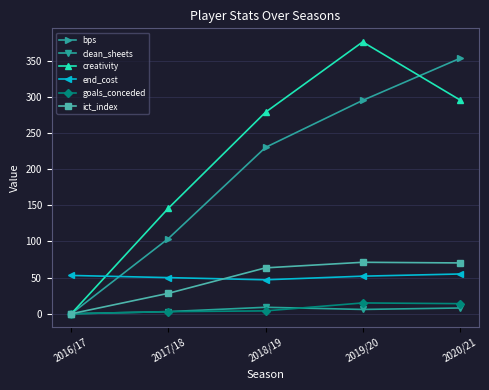

Rank the series by their maximum value, from lowest to highest.

clean_sheets, goals_conceded, end_cost, ict_index, bps, creativity